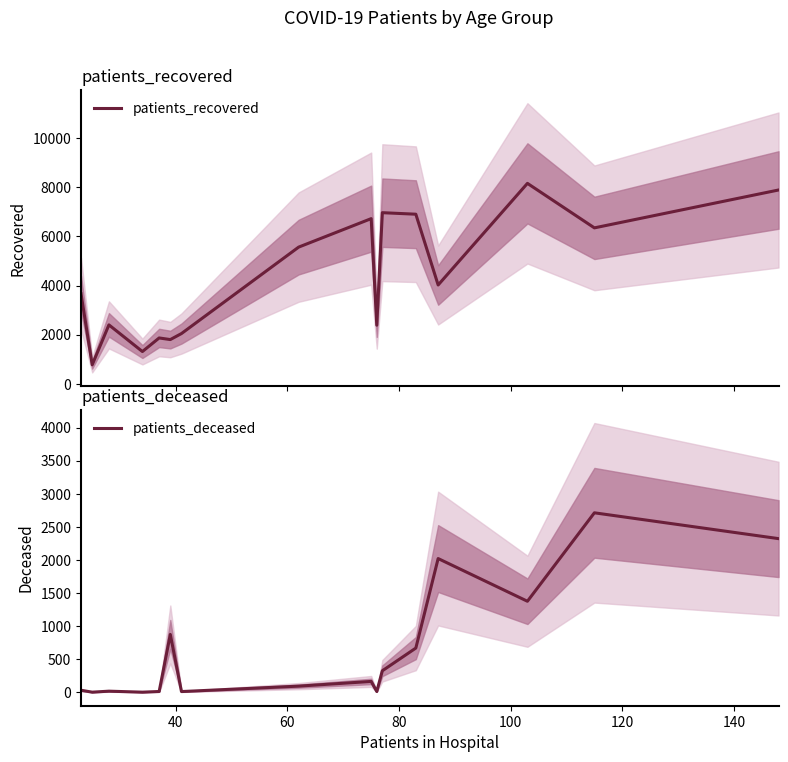

What is the minimum value for patients_recovered?

773